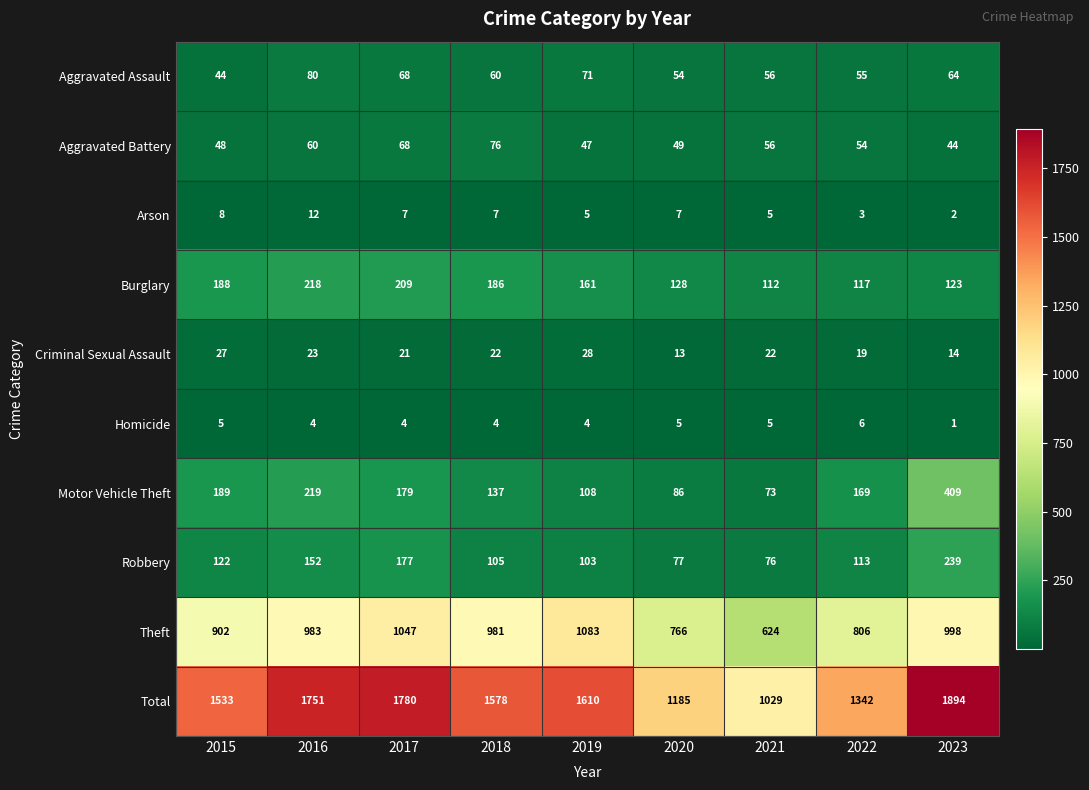

What is the difference between the Aggravated Battery values at 2021 and 2018?

20